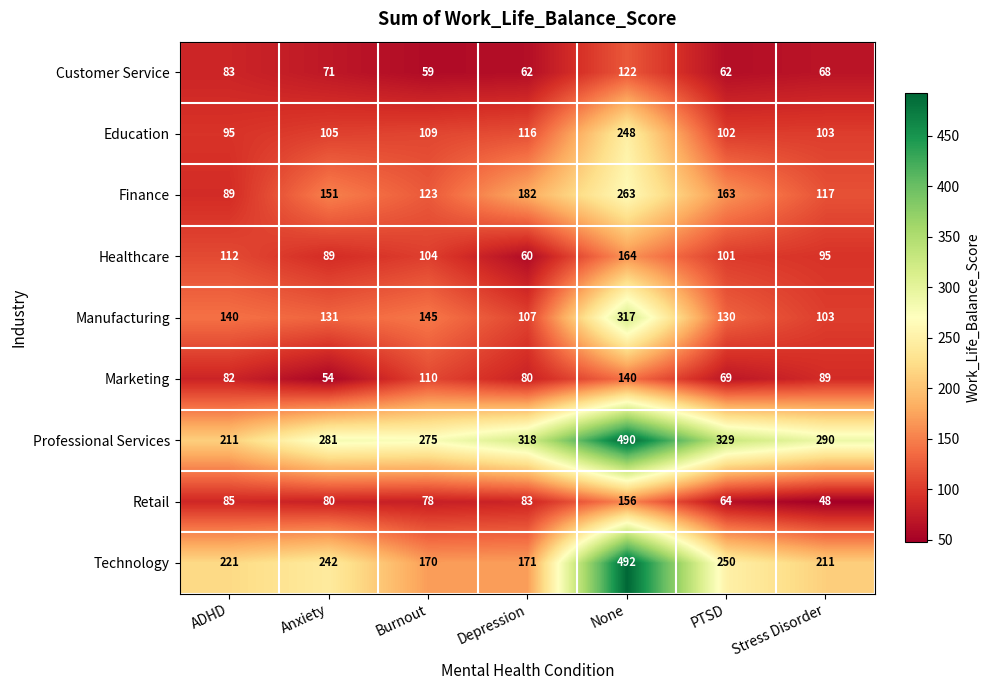

What is the total value across all series at Stress Disorder?

1124